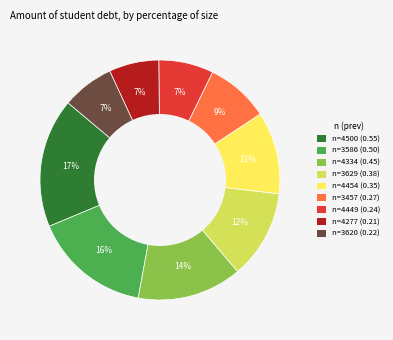

Which slice is the largest?

n=4500 (0.55)